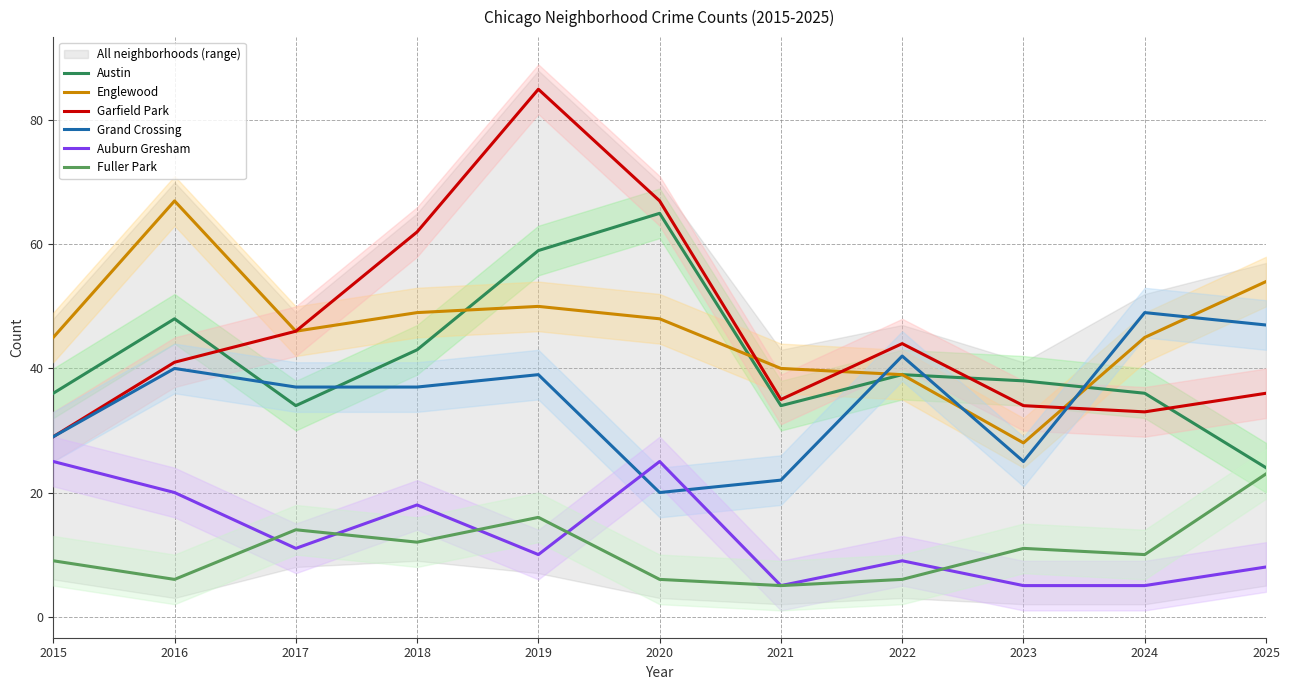

What is the difference between the Englewood values at 2021 and 2024?

5